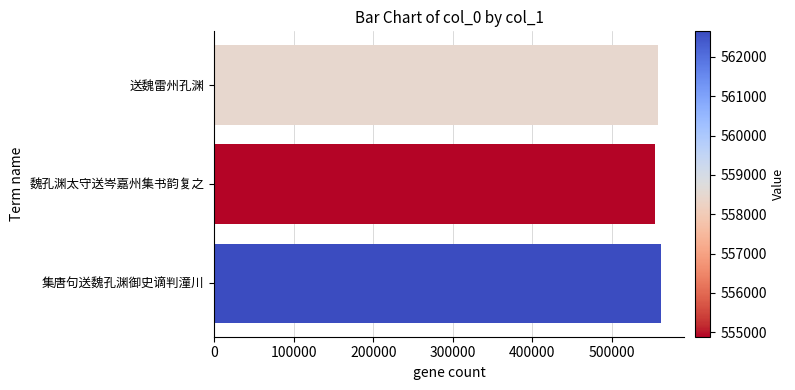

Reading bottom to top, transcribe all the data shown in this chart.

562652	554887	558453